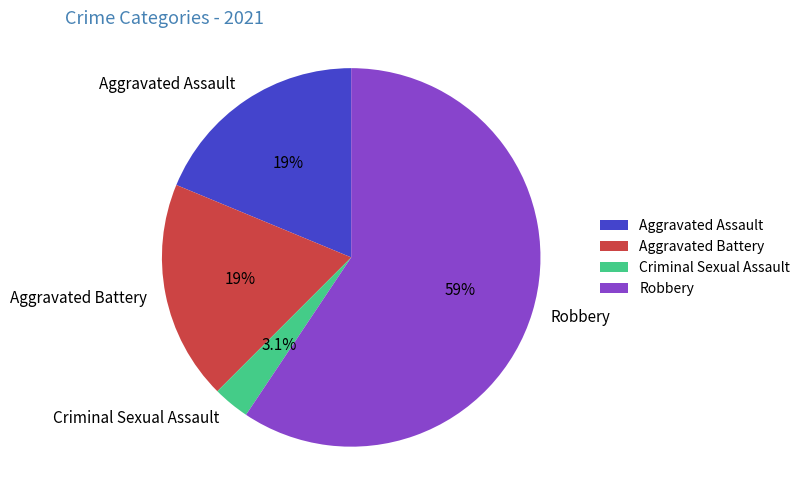

Which has a higher value, Aggravated Battery or Robbery?

Robbery